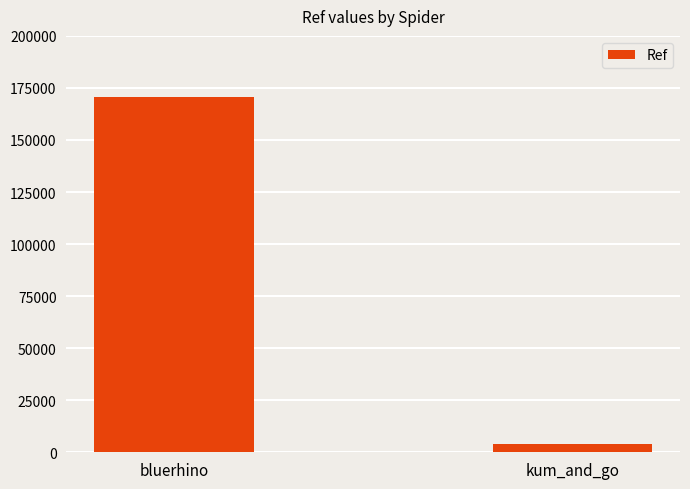

List the labels in order of value, largest first.

bluerhino, kum_and_go